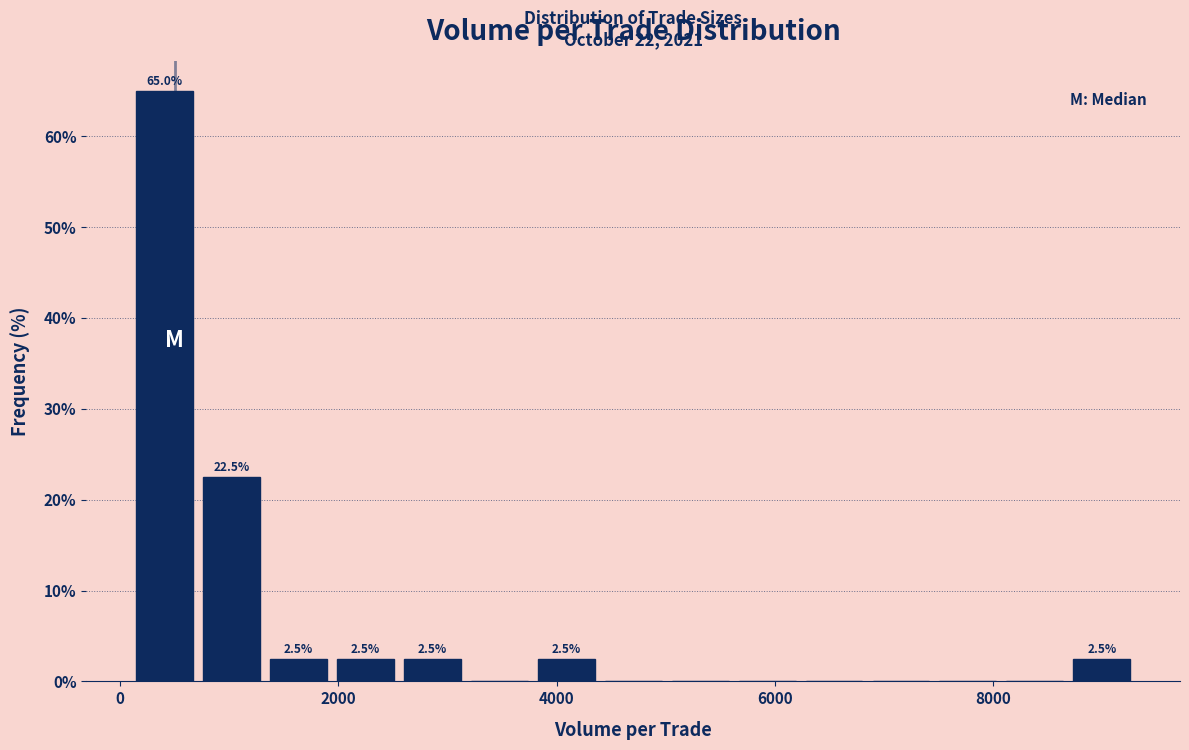

Around what value on the x-axis is the tallest bar? Give the approximate position of its centre, as read against the axis.

400